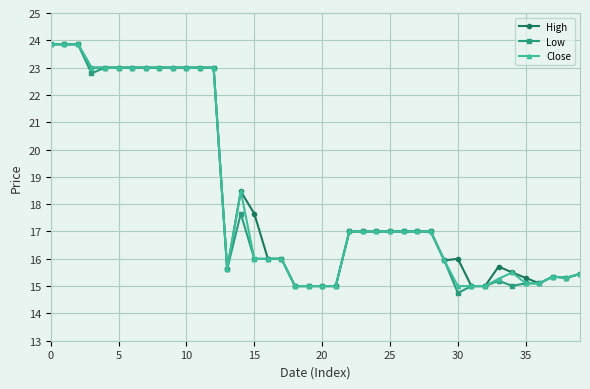

At how many categories does at least one series exceed 19?

13